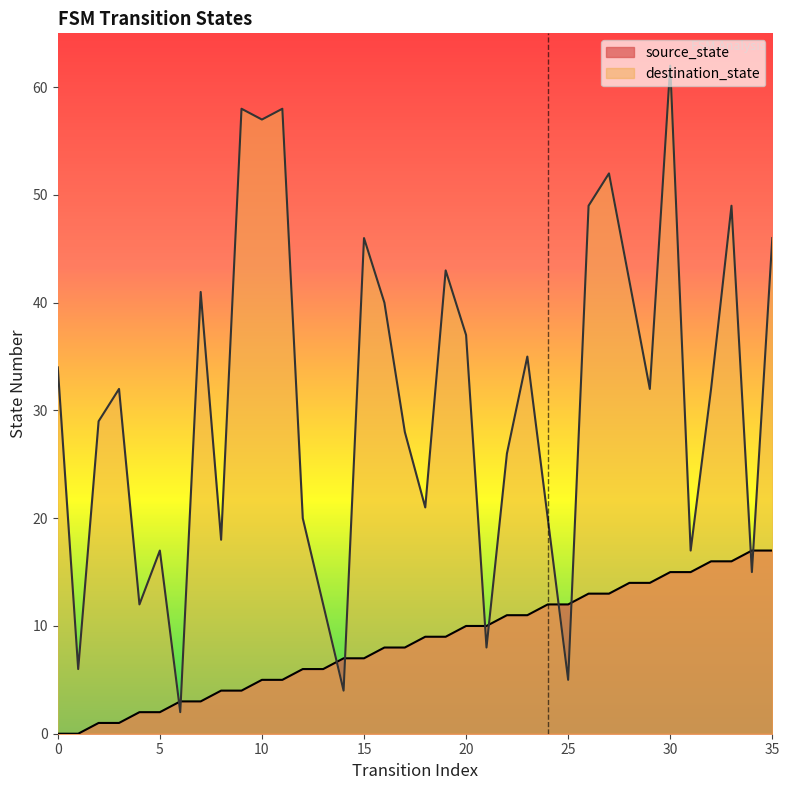

Where do source_state and destination_state first cross each other?

5 and 6